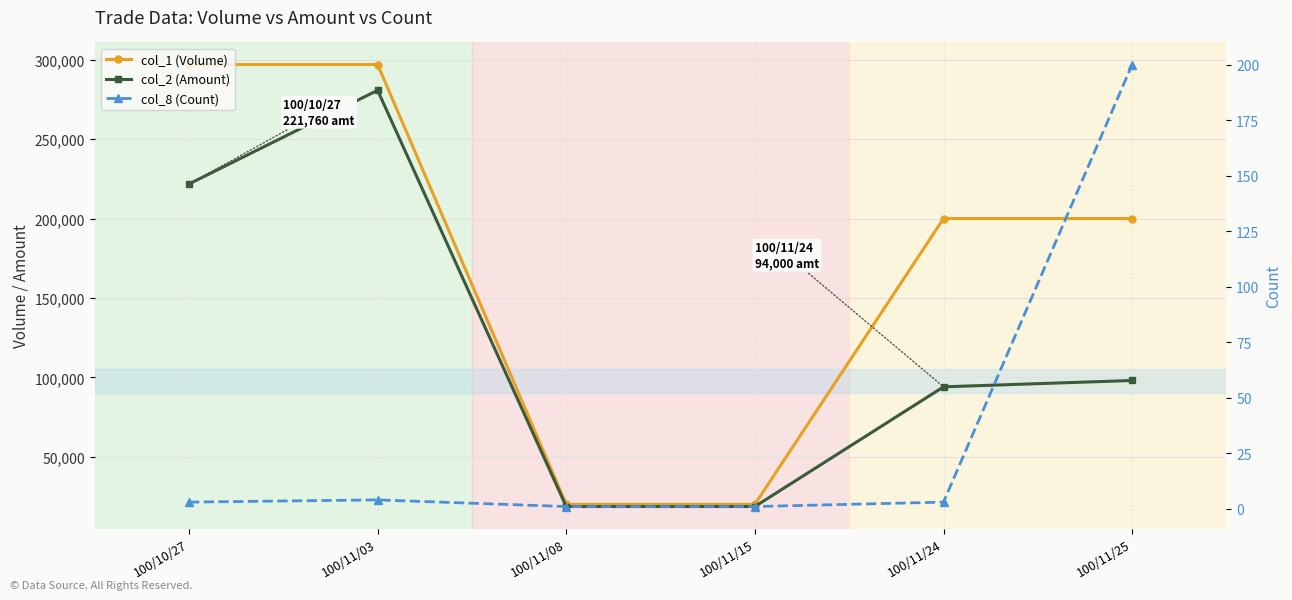

How many data points in col_2 (Amount) are above 98000?

2